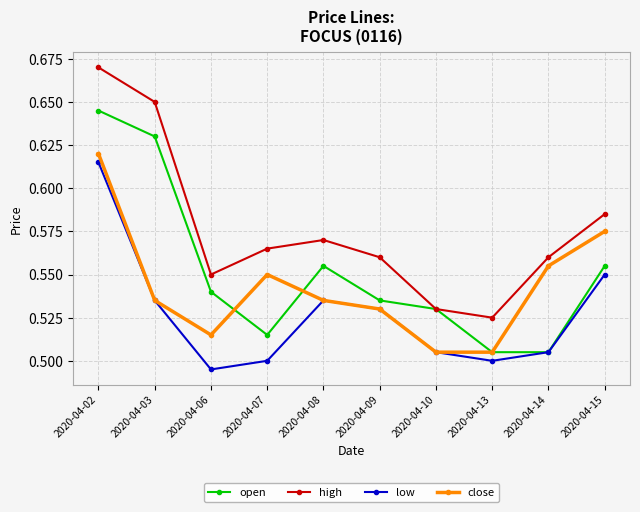

Where is the first local minimum for open?

2020-04-07